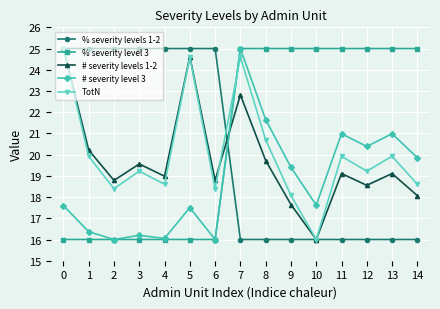

Which series ends up on top after the final intersection of # severity level 3 and % severity levels 1-2?

# severity level 3